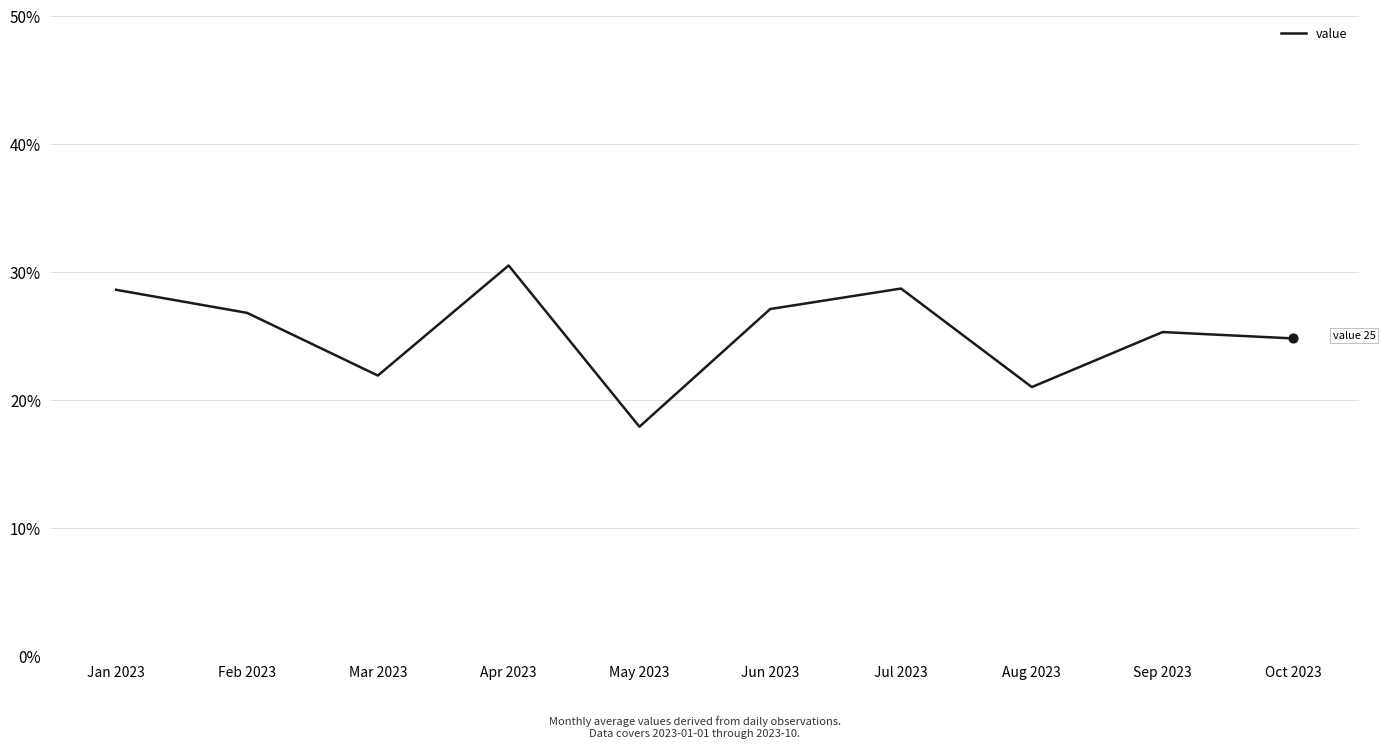

What is the change in value from Mar 2023 to Jul 2023?

+6.8